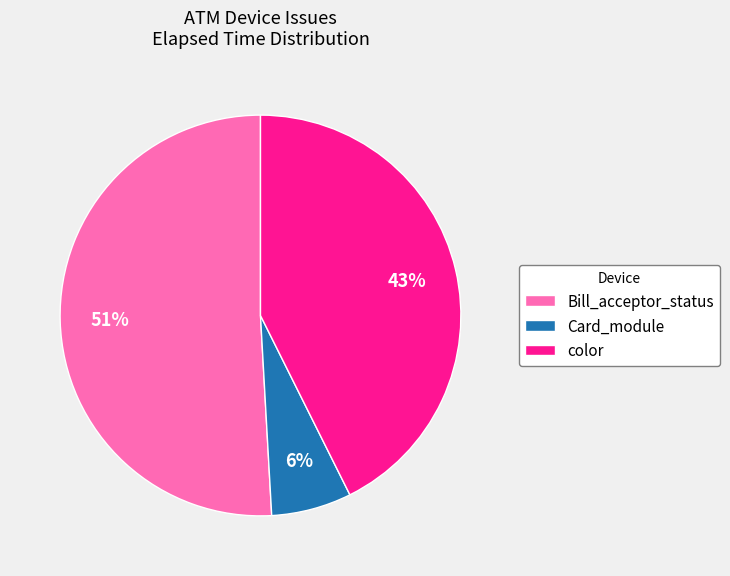

How many segments does this pie chart have?

3